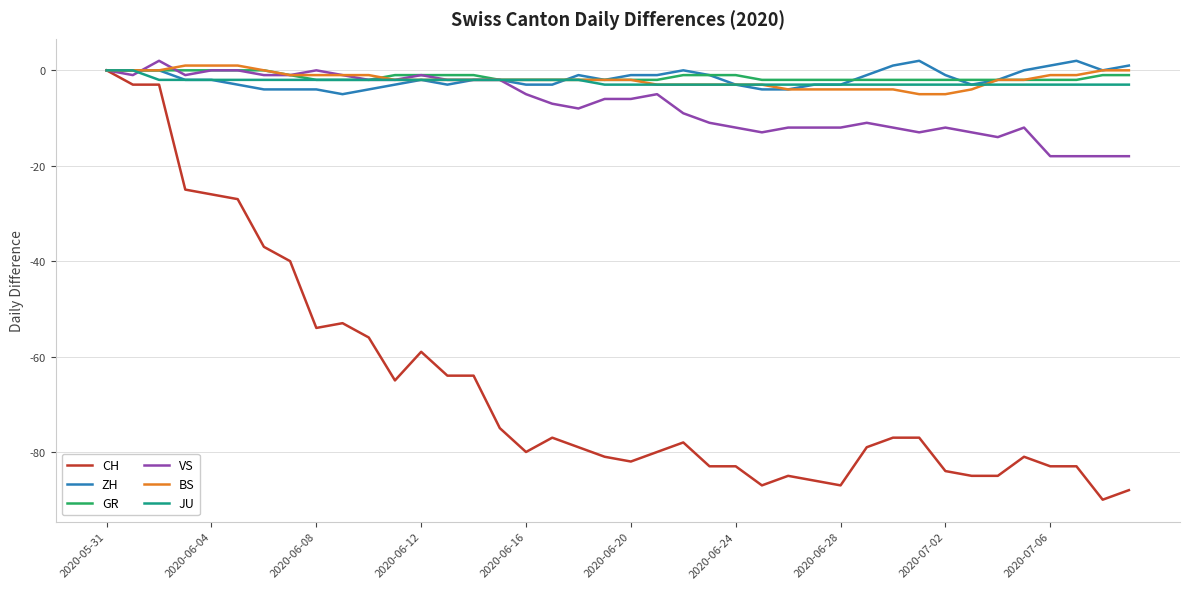

True or false: VS has more than 2 points higher than both neighbors.

True